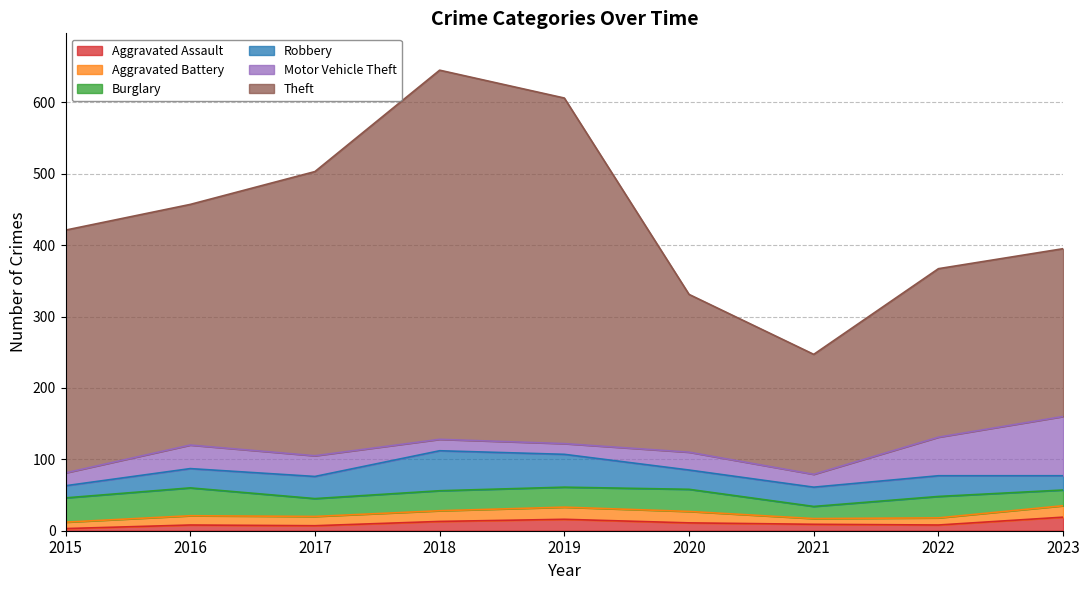

Reading left to right, extract all data points from this chart.

Aggravated Assault: 3	8	7	13	16	11	9	8	19
Aggravated Battery: 9	13	13	15	17	16	8	10	16
Burglary: 34	39	25	28	28	31	17	30	22
Robbery: 17	27	31	56	46	27	27	29	20
Motor Vehicle Theft: 18	33	29	16	15	25	18	54	83
Theft: 340	337	398	517	484	221	168	236	235